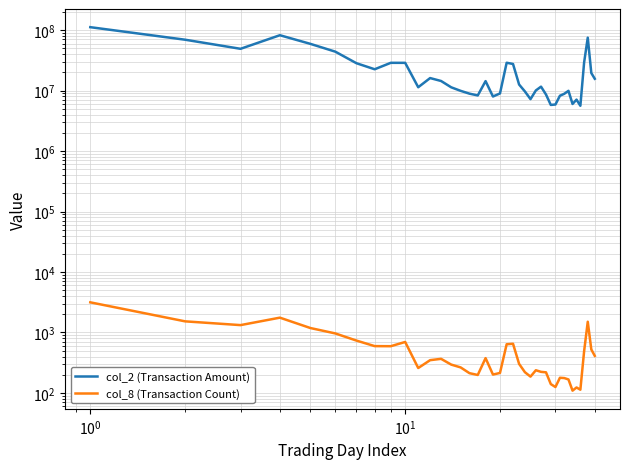

Rank the series by their maximum value, from lowest to highest.

col_8 (Transaction Count), col_2 (Transaction Amount)